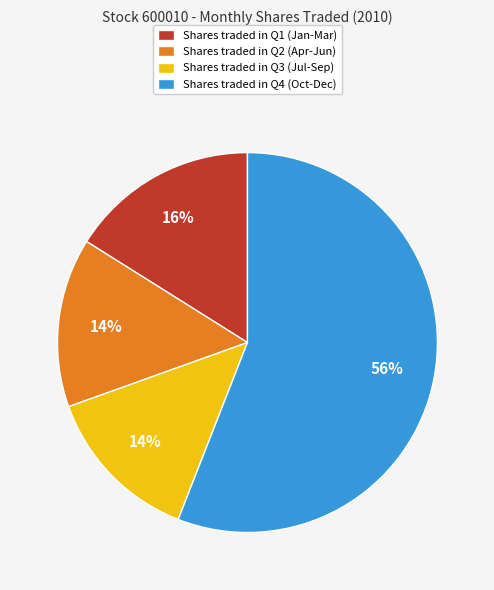

What is the ratio of the value at Shares traded in Q4 (Oct-Dec) to the value at Shares traded in Q1 (Jan-Mar)?

3.5